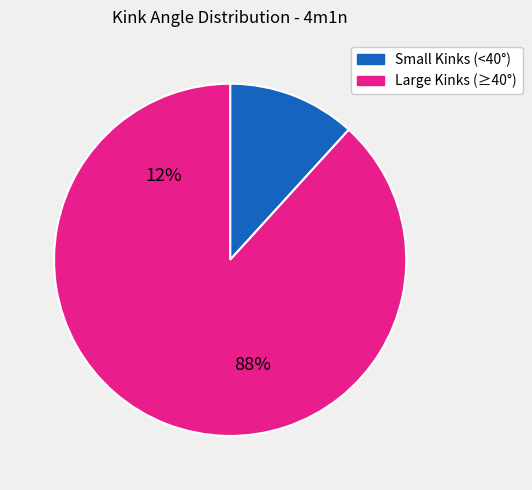

Is there a majority slice in this chart?

Yes